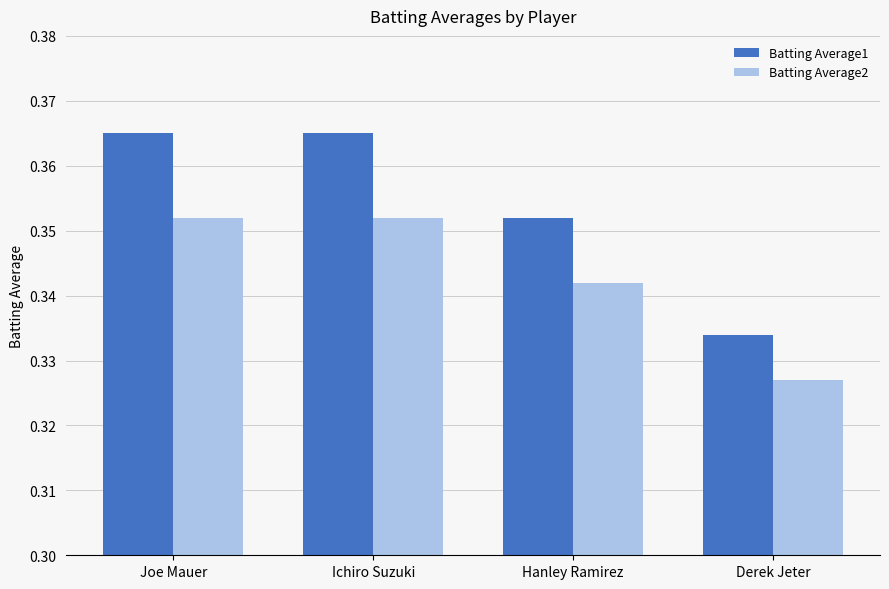

Between Ichiro Suzuki and Hanley Ramirez, which series saw the biggest shift?

Batting Average1